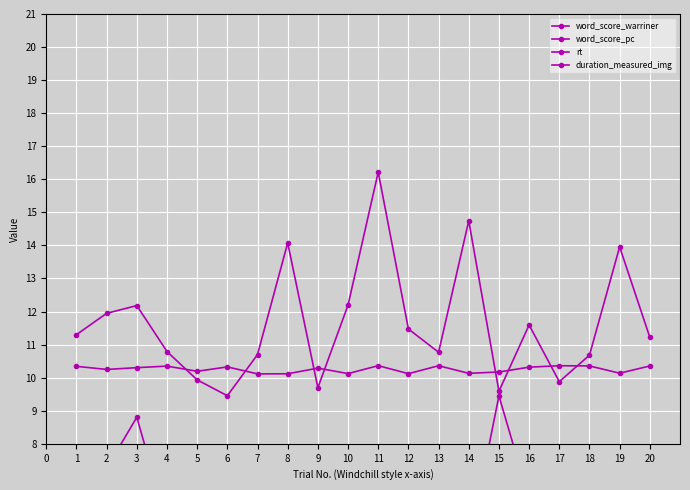

What is the sum of all duration_measured_img values?

205.1